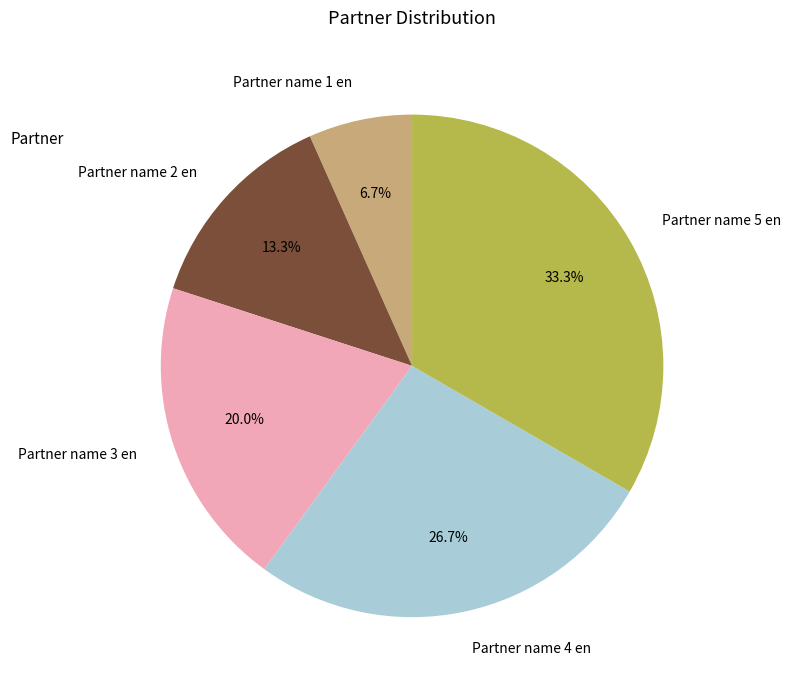

To the nearest percent, what is the combined percentage of Partner name 2 en and Partner name 1 en?

20%